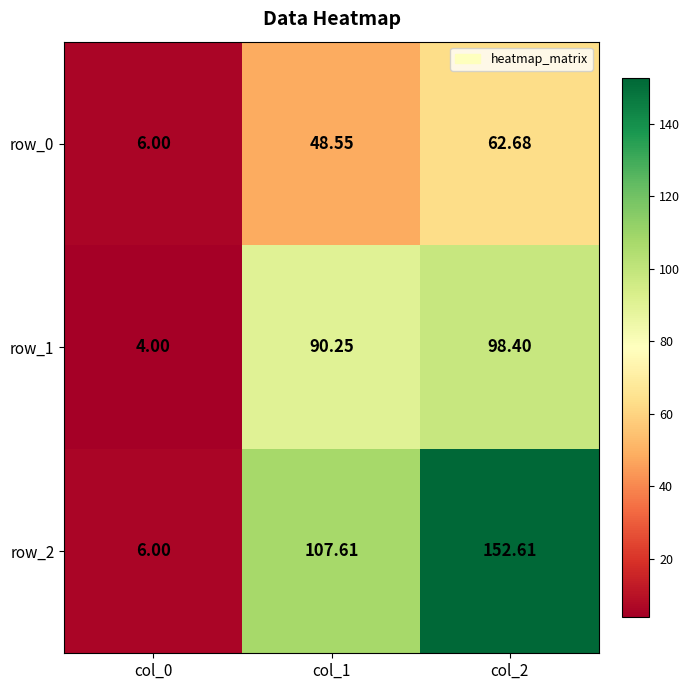

Which series has the largest range (max minus min)?

row_2